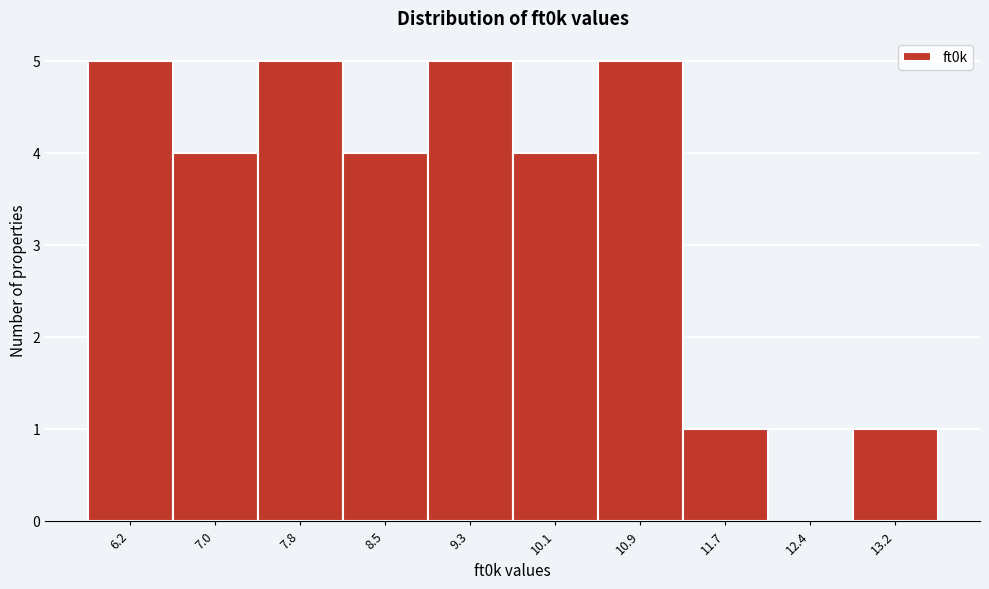

Reading left to right, list all the values displayed in this chart.

6.2=5	7.0=4	7.8=5	8.5=4	9.3=5	10.1=4	10.9=5	11.7=1	12.4=0	13.2=1